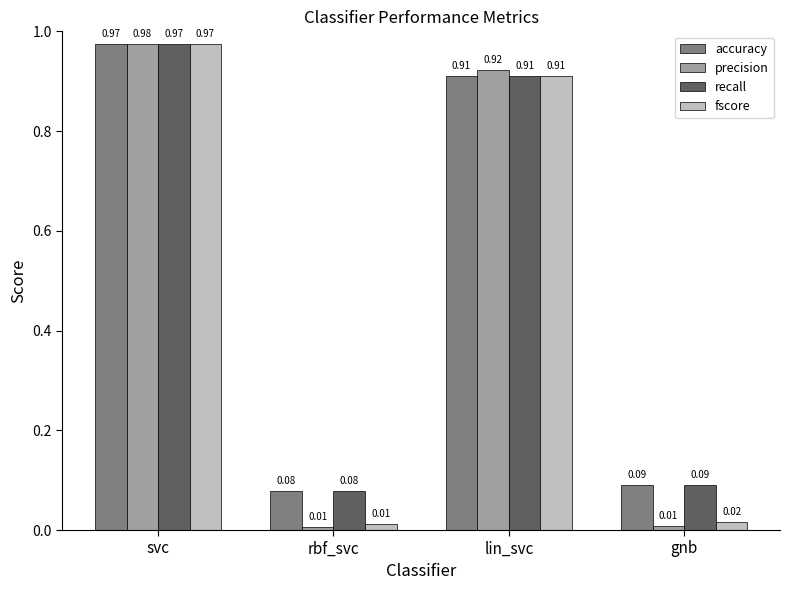

Which series has the largest range (max minus min)?

precision